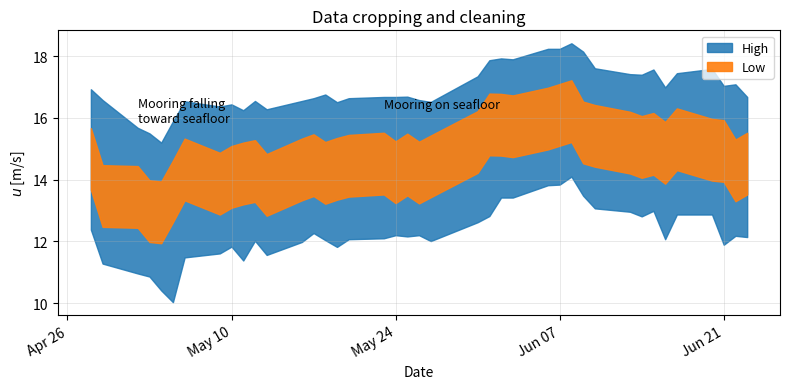

The value of Low at 18 is 4.0. True or false?

False